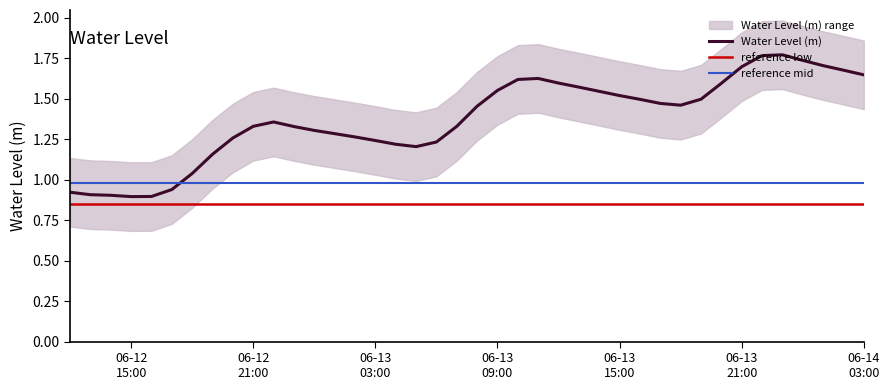

What is the approximate value at 2023-06-13 08:00:00?

1.5